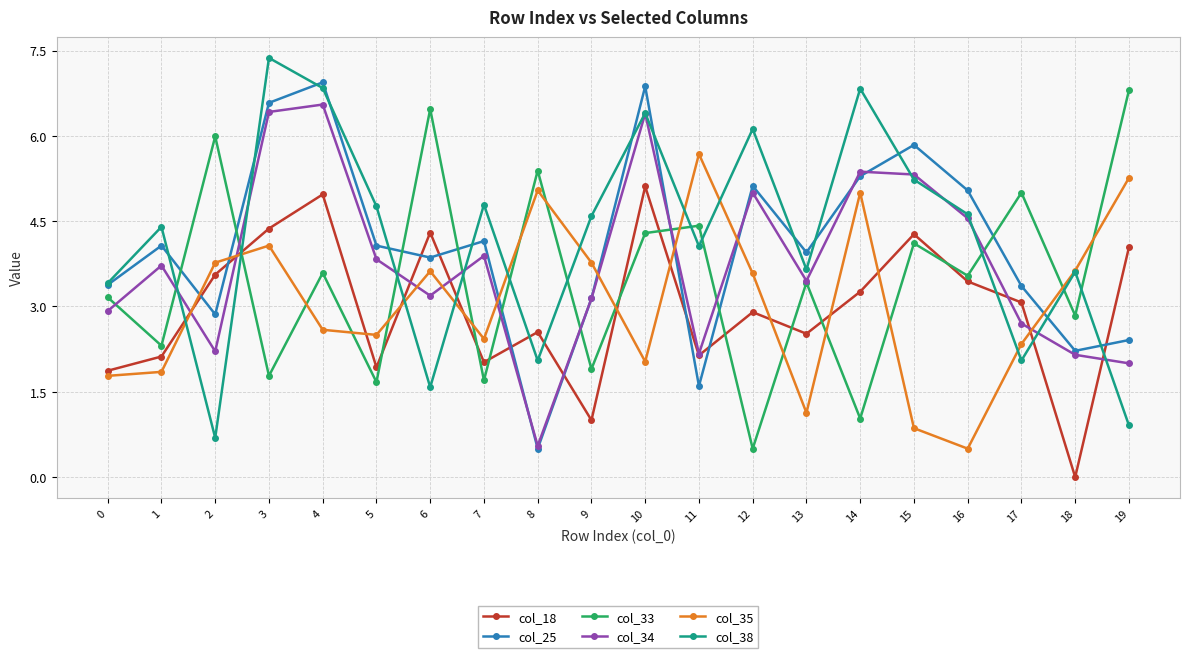

What is the difference between the highest and lowest values at 19?

5.9